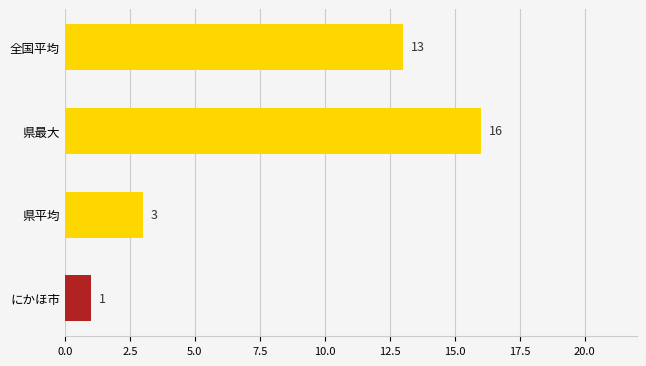

What is the average value?

8